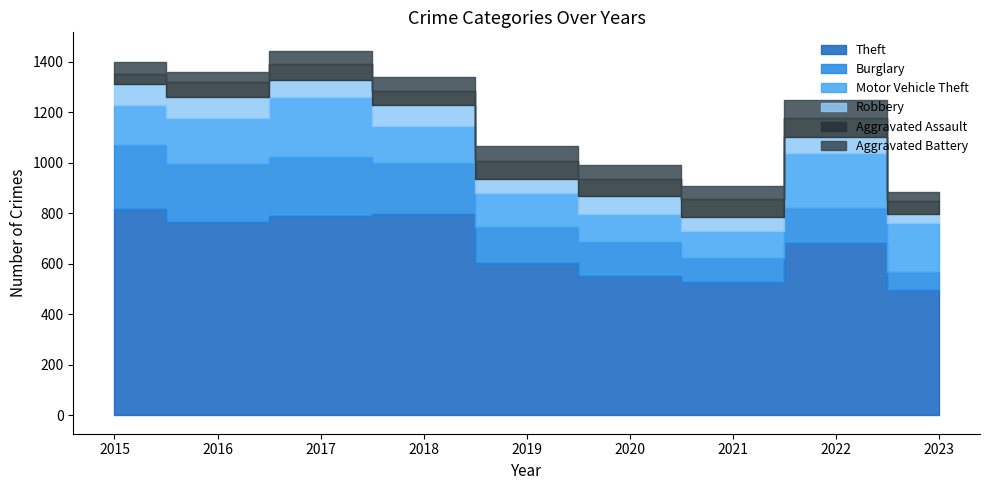

What is the greatest value displayed?

818